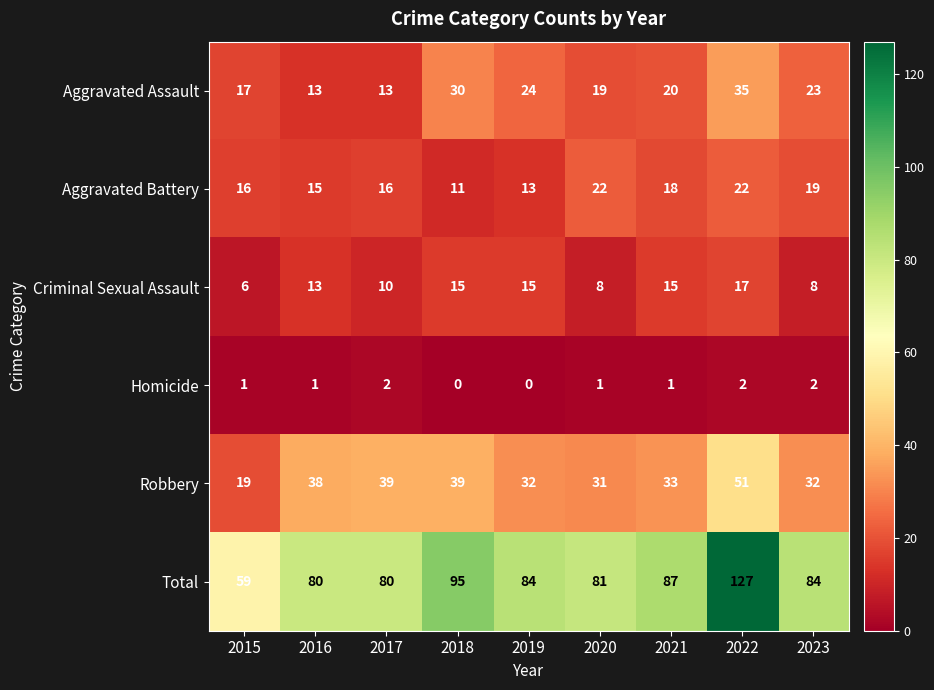

What is the difference between the highest and lowest values at 2021?

86